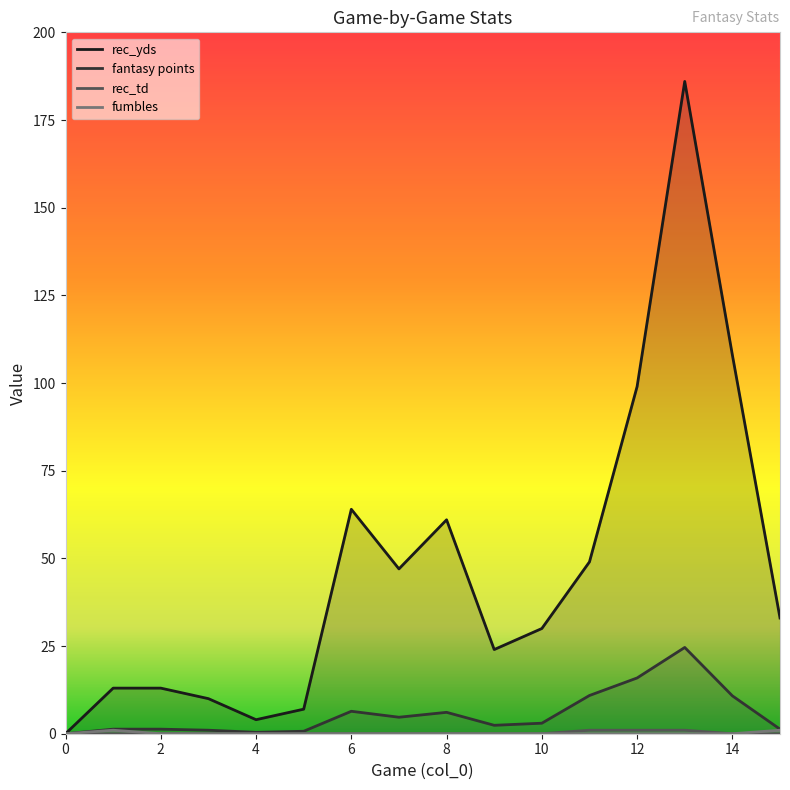

How many data points does each series have?

16